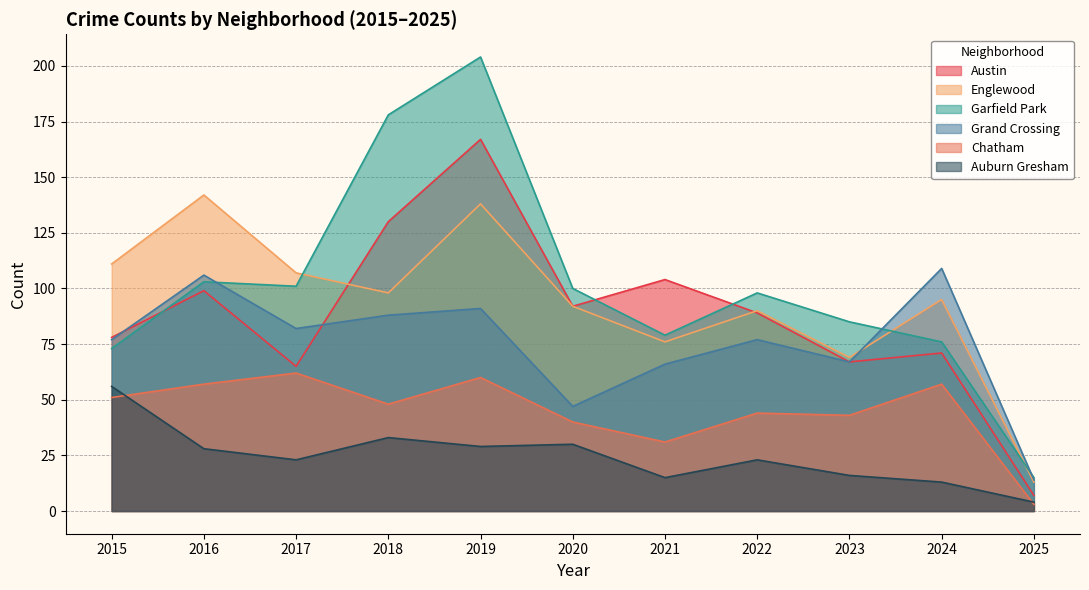

What is the sum of the Auburn Gresham values at 2015 and 2022?

79